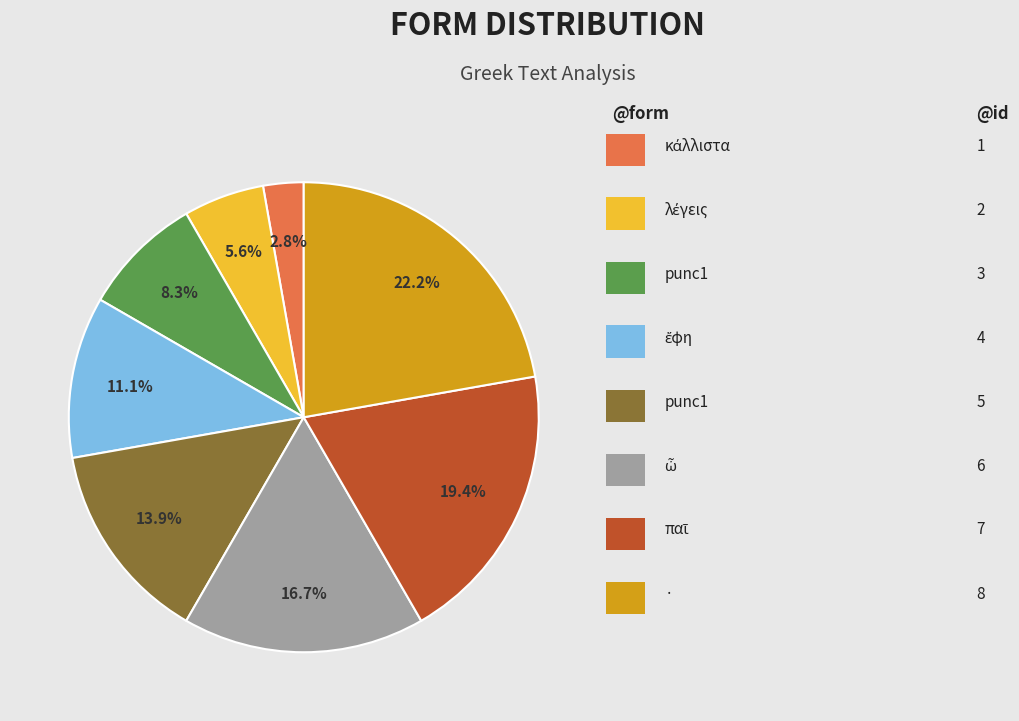

Is there a majority slice in this chart?

No